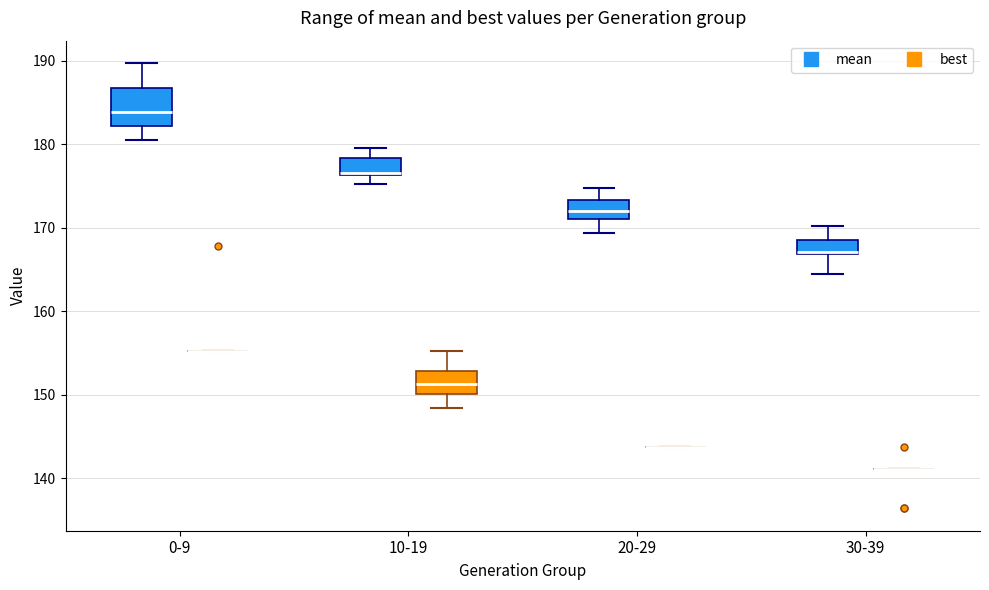

Comparing the boxes themselves (not the whiskers), which one is the tallest?

0-9 (mean)